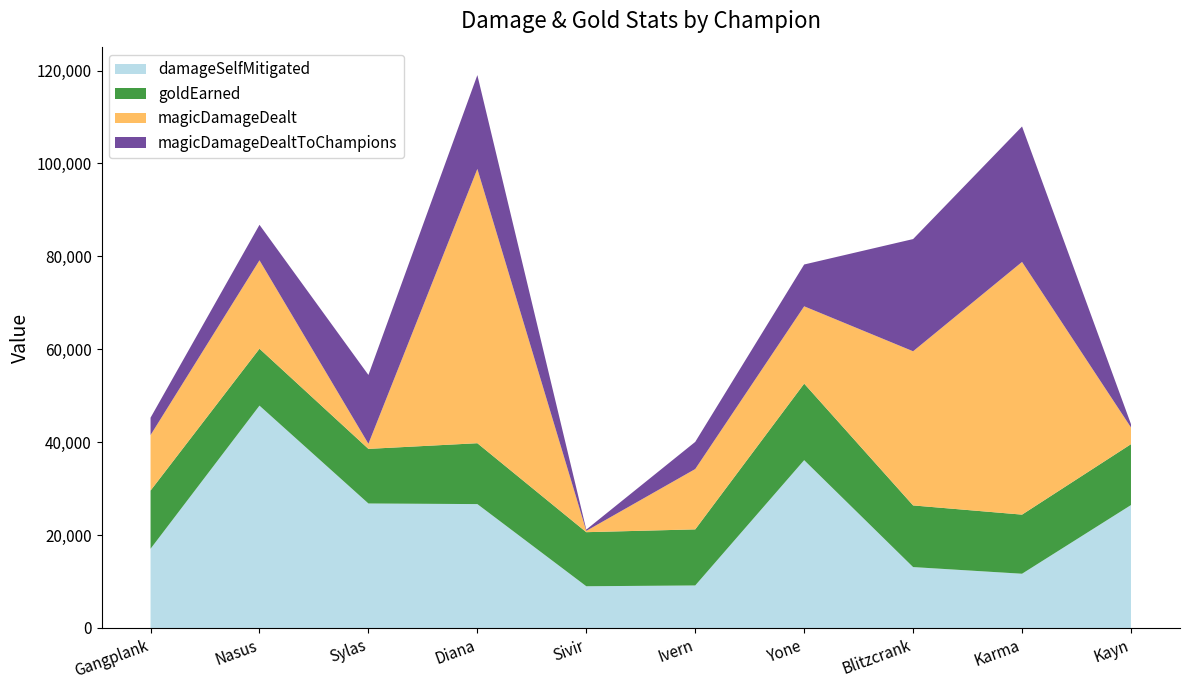

Reading left to right, what are all the values shown in this chart?

damageSelfMitigated: 17049	47861	26796	26665	8980	9150	36124	13107	11673	26459
goldEarned: 12528	12251	11754	13105	11639	12073	16474	13271	12726	13107
magicDamageDealt: 11943	19036	1099	59048	279	12990	16643	33187	54394	3599
magicDamageDealtToChampions: 3743	7639	14816	20195	279	5842	9001	24149	29158	713